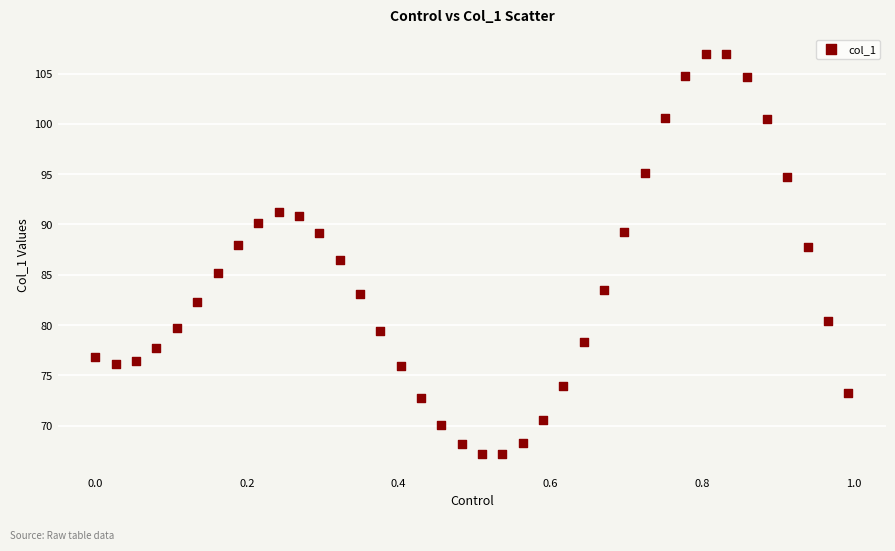

What is the range of X values (max minus min)?

1.0